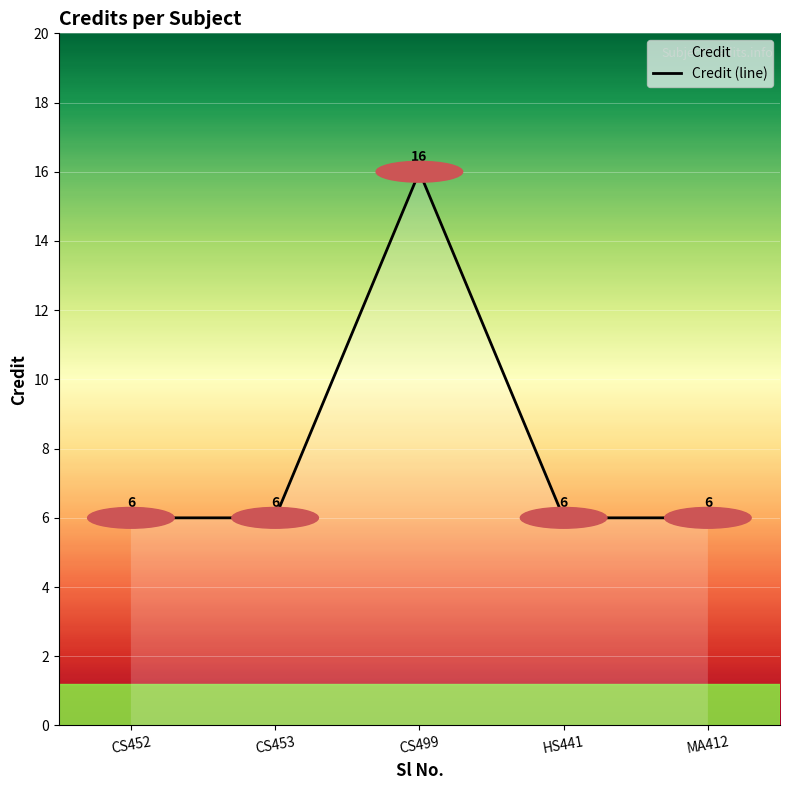

How many data points are above 6?

1